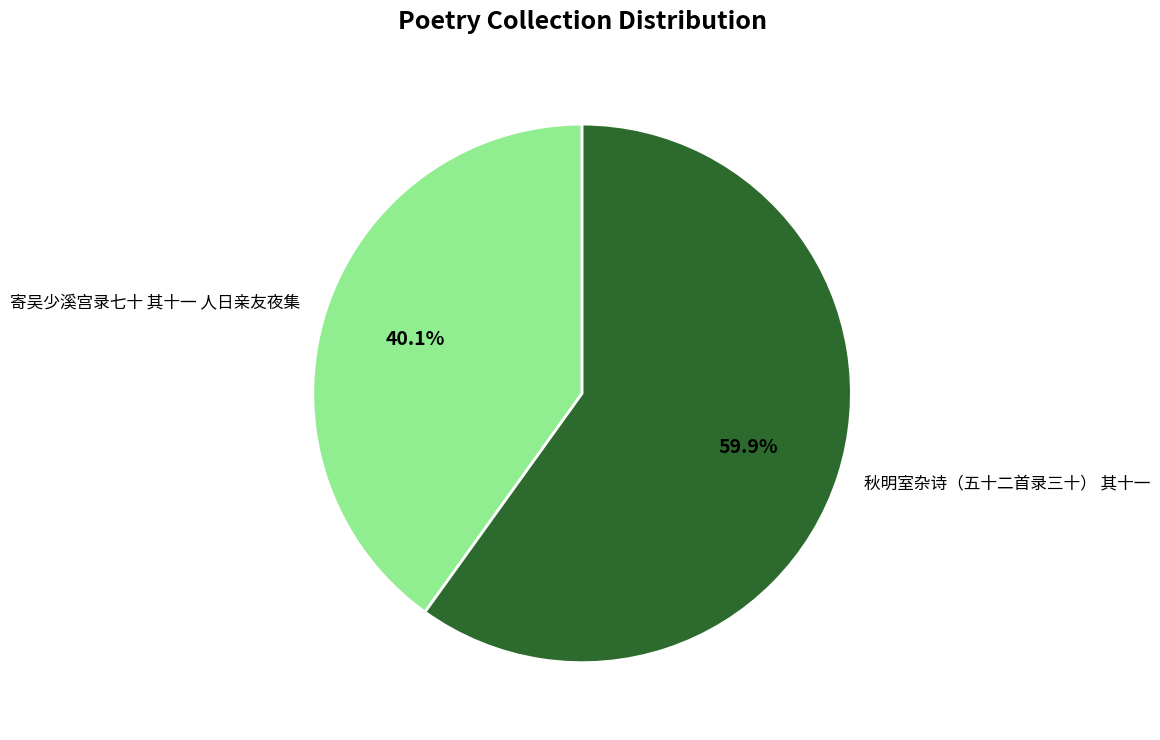

How many slices are in this pie chart?

2